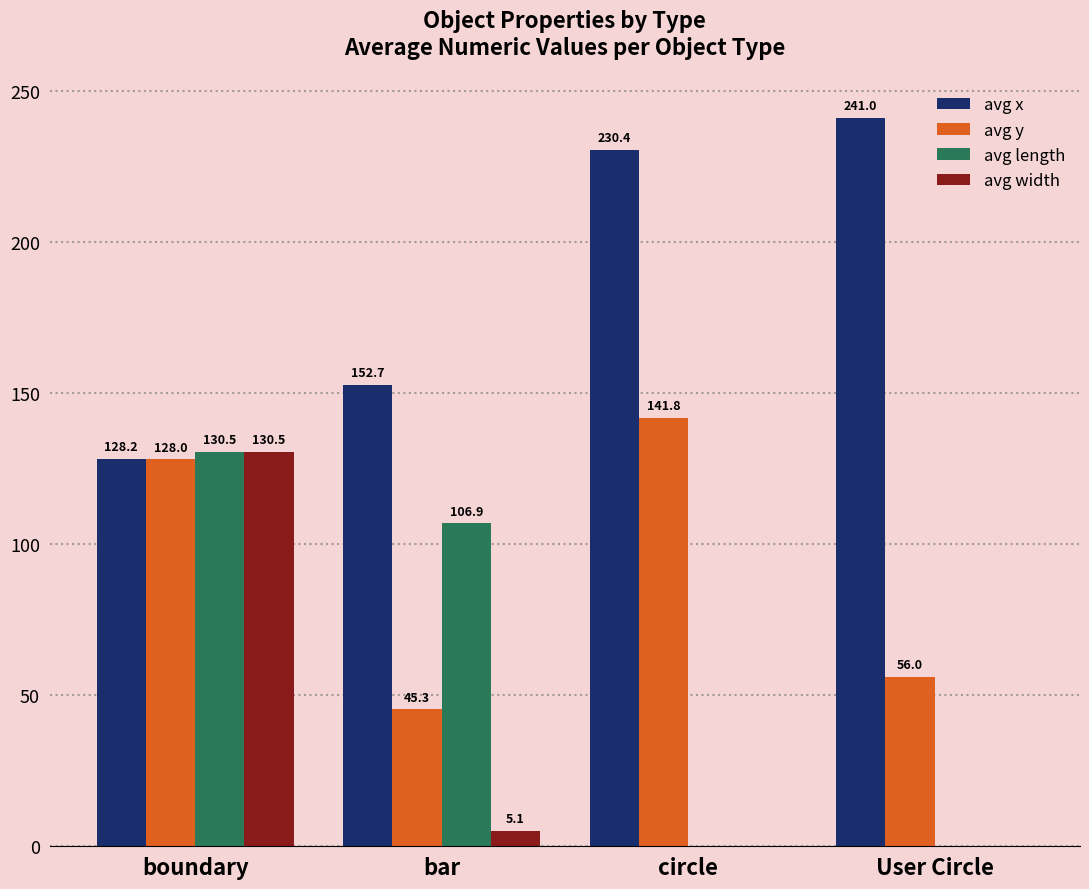

What is the sum of all avg y values?

371.1